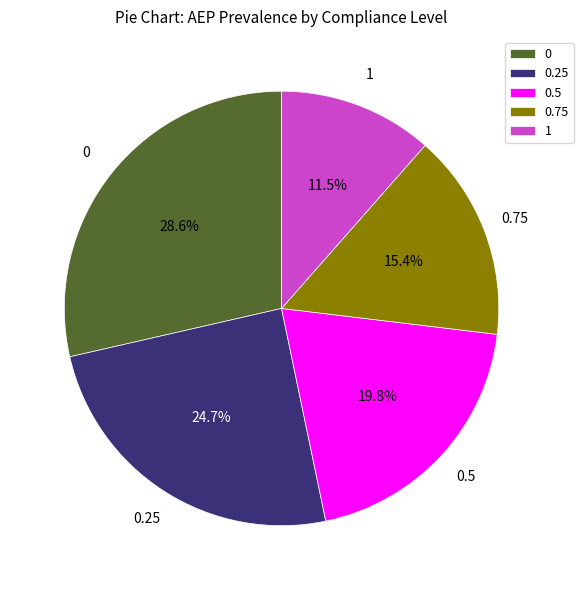

What percentage is the 0.5 slice, to the nearest percent?

20%